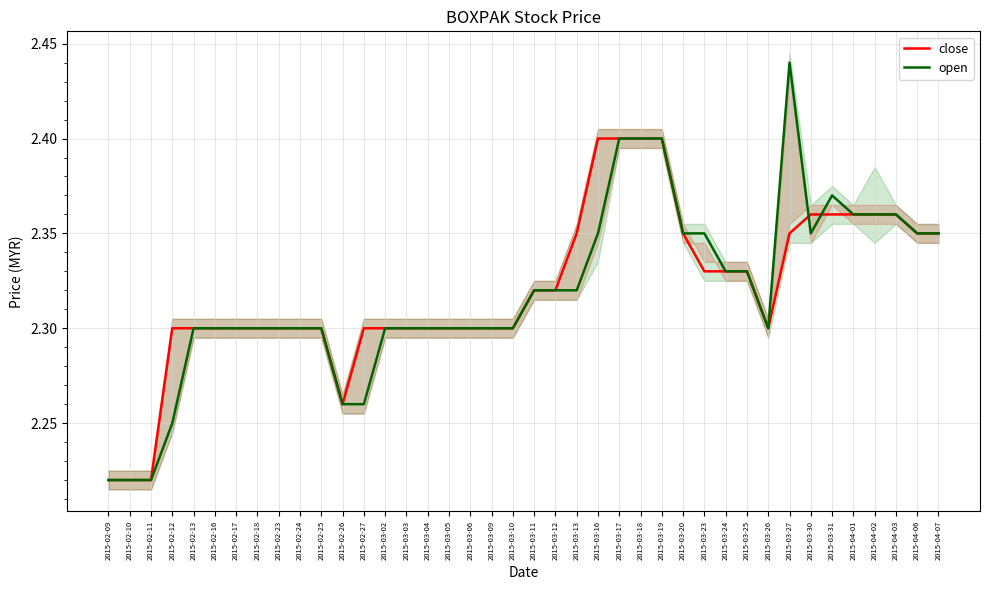

Reading left to right, what are all the values shown in this chart?

close: 2015-02-09=2.2	2015-02-10=2.2	2015-02-11=2.2	2015-02-12=2.3	2015-02-13=2.3	2015-02-16=2.3	2015-02-17=2.3	2015-02-18=2.3	2015-02-23=2.3	2015-02-24=2.3	2015-02-25=2.3	2015-02-26=2.3	2015-02-27=2.3	2015-03-02=2.3	2015-03-03=2.3	2015-03-04=2.3	2015-03-05=2.3	2015-03-06=2.3	2015-03-09=2.3	2015-03-10=2.3	2015-03-11=2.3	2015-03-12=2.3	2015-03-13=2.4	2015-03-16=2.4	2015-03-17=2.4	2015-03-18=2.4	2015-03-19=2.4	2015-03-20=2.4	2015-03-23=2.3	2015-03-24=2.3	2015-03-25=2.3	2015-03-26=2.3	2015-03-27=2.4	2015-03-30=2.4	2015-03-31=2.4	2015-04-01=2.4	2015-04-02=2.4	2015-04-03=2.4	2015-04-06=2.4	2015-04-07=2.4
open: 2015-02-09=2.2	2015-02-10=2.2	2015-02-11=2.2	2015-02-12=2.2	2015-02-13=2.3	2015-02-16=2.3	2015-02-17=2.3	2015-02-18=2.3	2015-02-23=2.3	2015-02-24=2.3	2015-02-25=2.3	2015-02-26=2.3	2015-02-27=2.3	2015-03-02=2.3	2015-03-03=2.3	2015-03-04=2.3	2015-03-05=2.3	2015-03-06=2.3	2015-03-09=2.3	2015-03-10=2.3	2015-03-11=2.3	2015-03-12=2.3	2015-03-13=2.3	2015-03-16=2.4	2015-03-17=2.4	2015-03-18=2.4	2015-03-19=2.4	2015-03-20=2.4	2015-03-23=2.4	2015-03-24=2.3	2015-03-25=2.3	2015-03-26=2.3	2015-03-27=2.4	2015-03-30=2.4	2015-03-31=2.4	2015-04-01=2.4	2015-04-02=2.4	2015-04-03=2.4	2015-04-06=2.4	2015-04-07=2.4